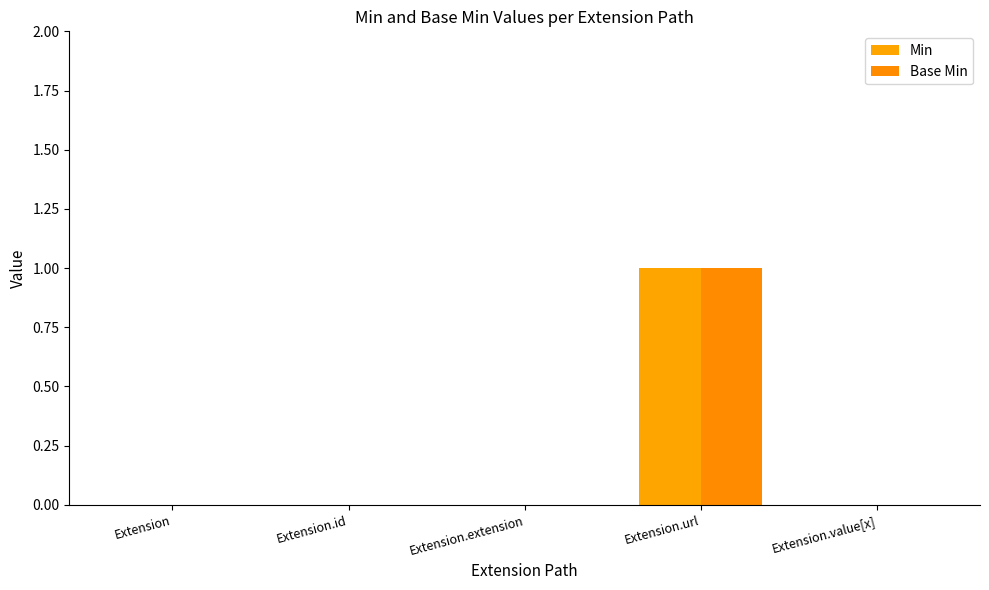

How many categories are shown in the chart?

5